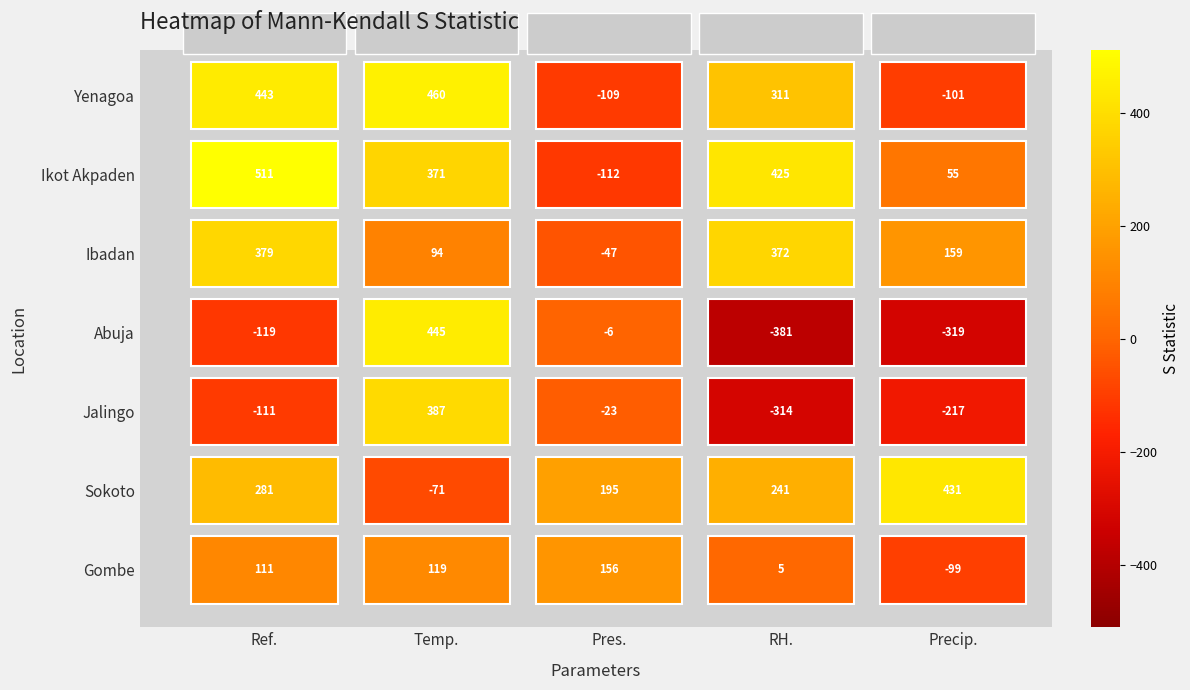

What is the lowest value of the Yenagoa series?

-109